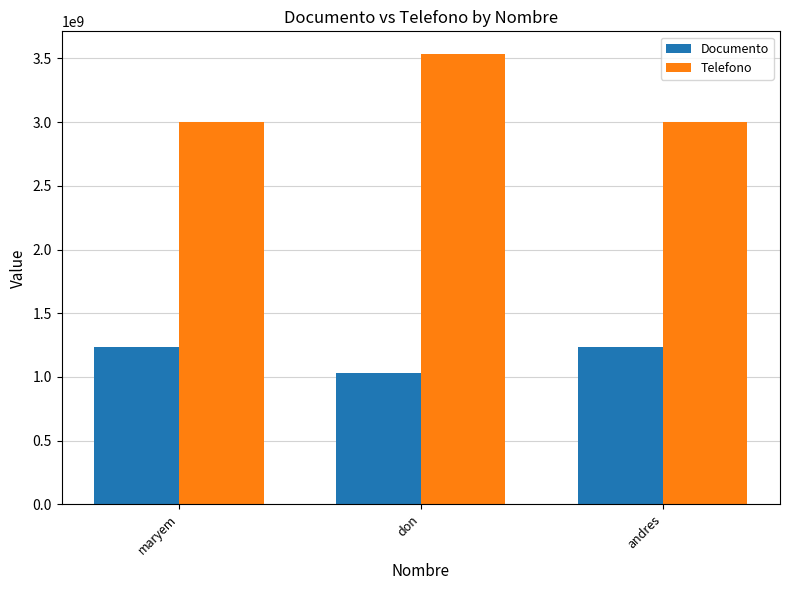

What is the smallest value displayed?

1032019684